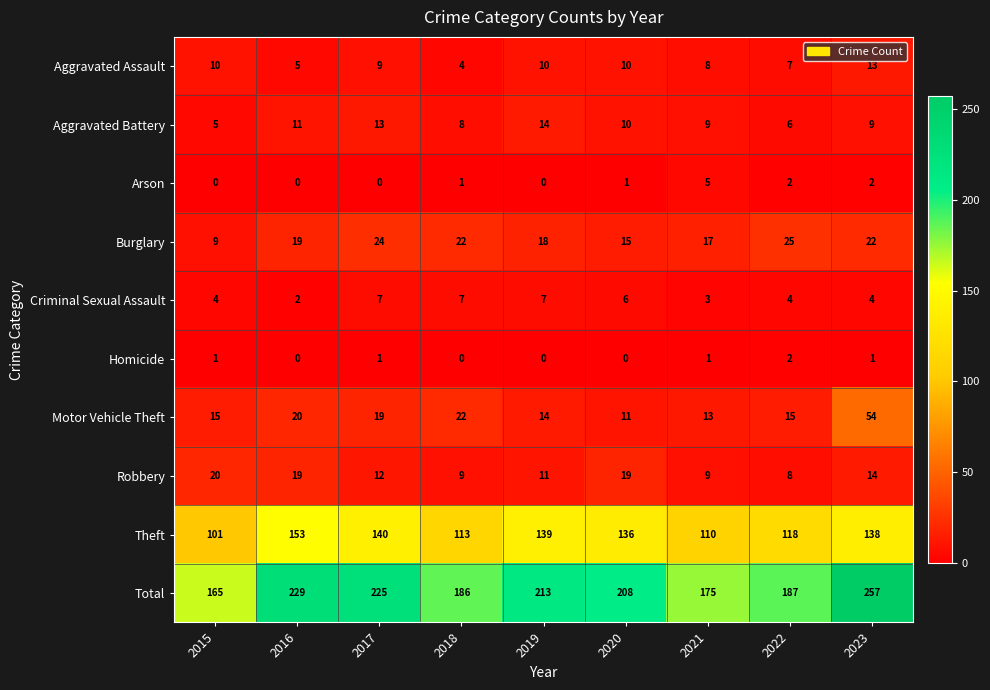

Rank the series by their maximum value, from highest to lowest.

Total, Theft, Motor Vehicle Theft, Burglary, Robbery, Aggravated Battery, Aggravated Assault, Criminal Sexual Assault, Arson, Homicide